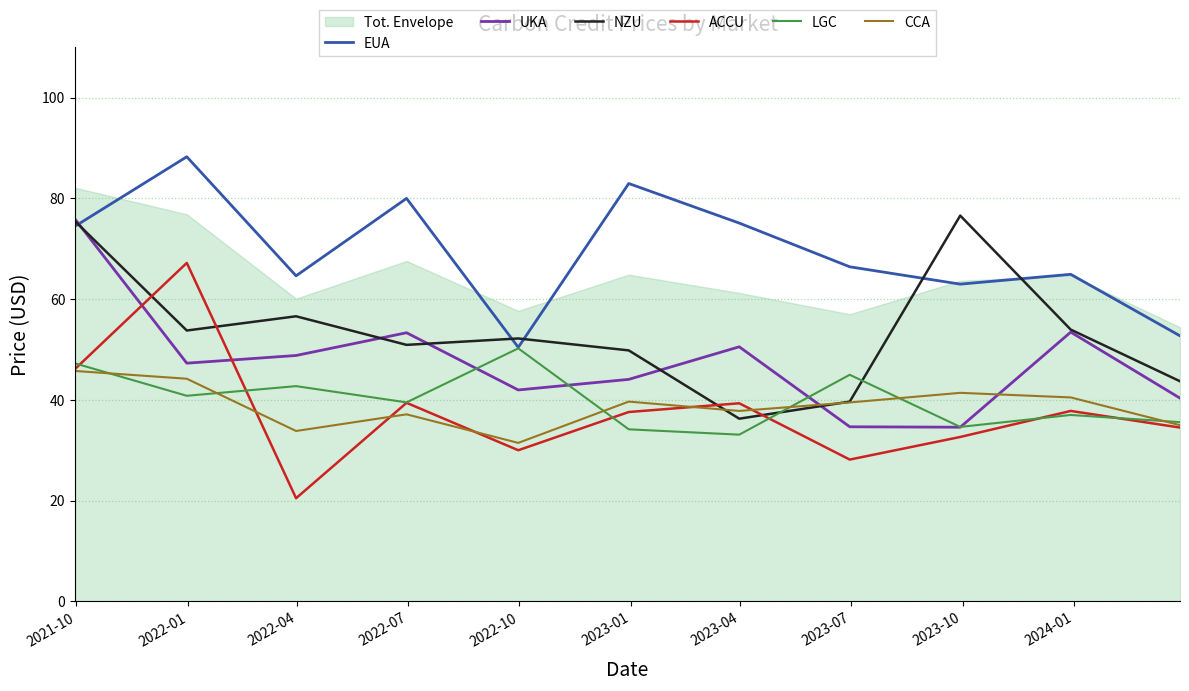

What are all the series names shown in the legend?

EUA, UKA, NZU, ACCU, LGC, CCA